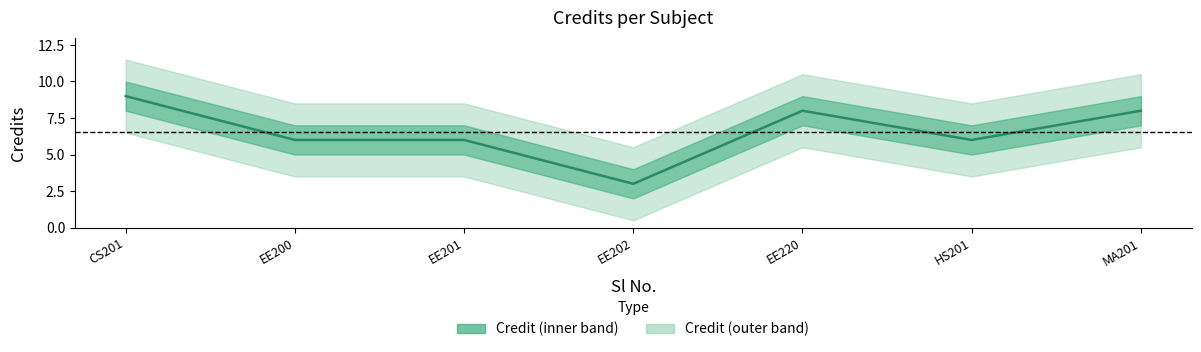

How many interior local valleys (lower than both neighbors) does the data have?

2